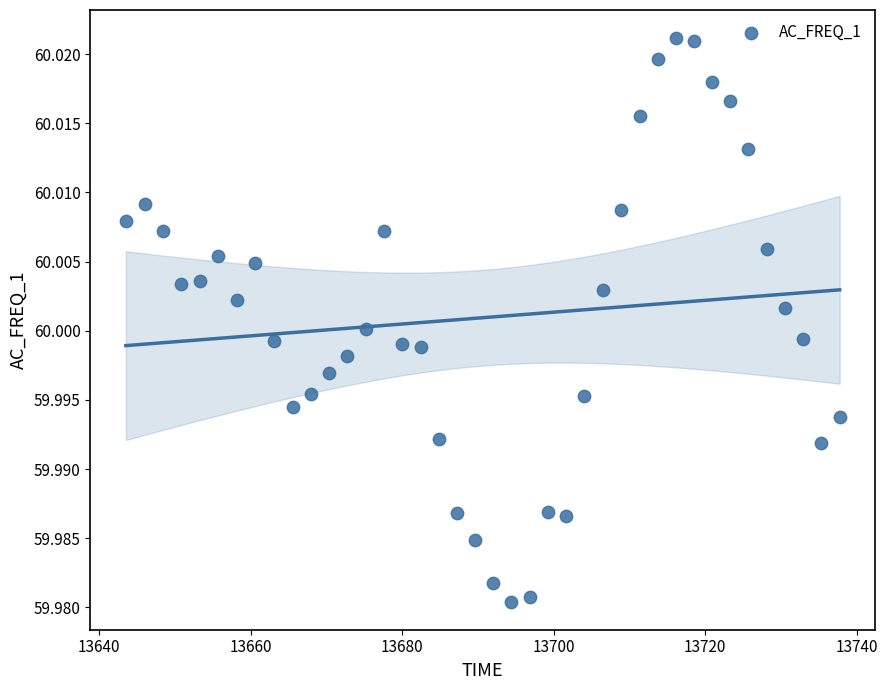

What is the range of X values (max minus min)?

94.2